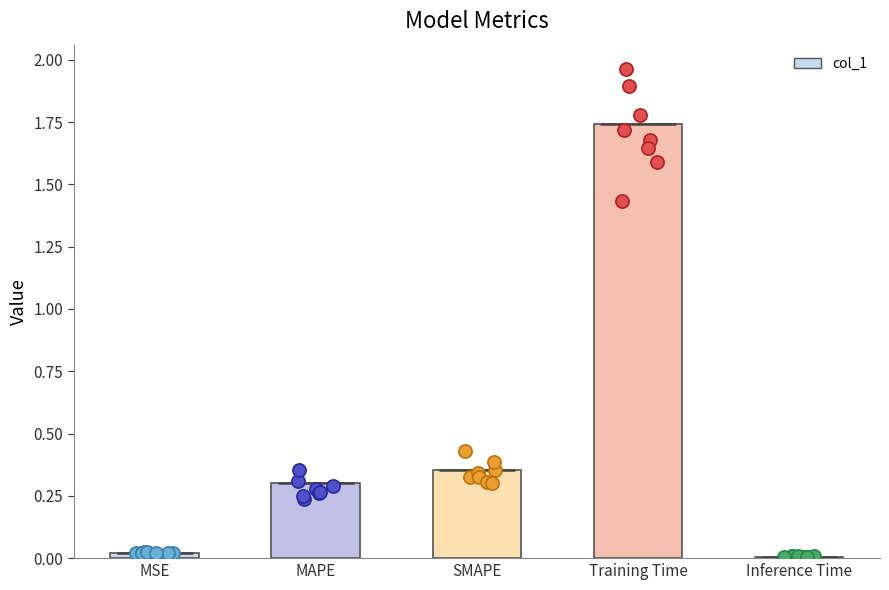

Between Inference Time and SMAPE, which is larger?

SMAPE